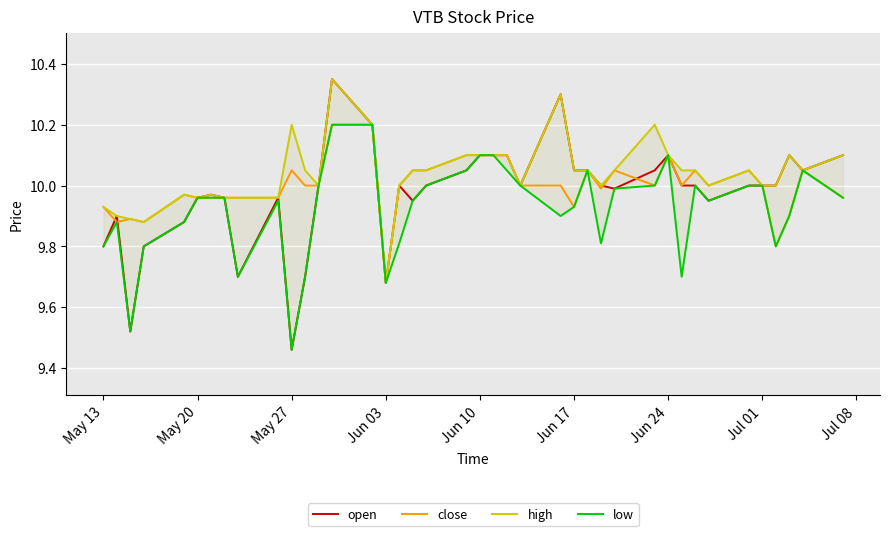

At which label is close closest to 9?

Jun 03